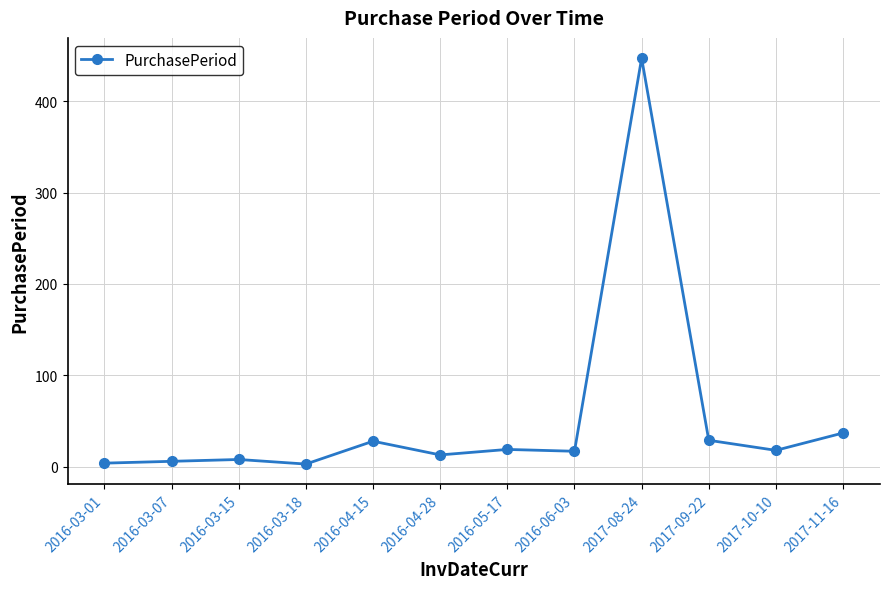

What value does the data have at 2016-03-18, to the nearest 5?

5